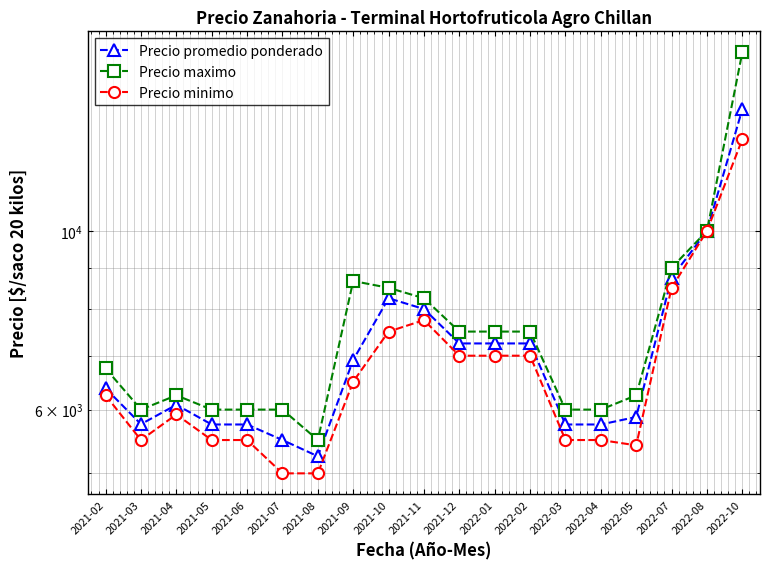

True or false: Precio promedio ponderado and Precio minimo cross at least once.

False